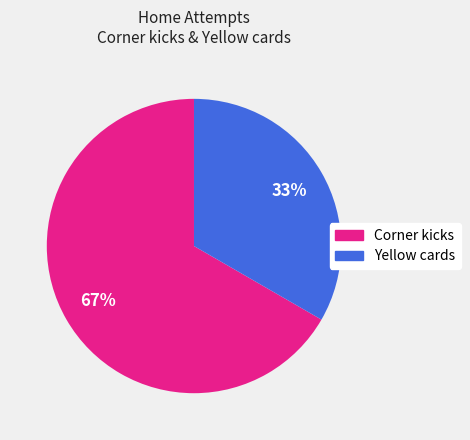

To the nearest percent, what is the average slice percentage?

50%